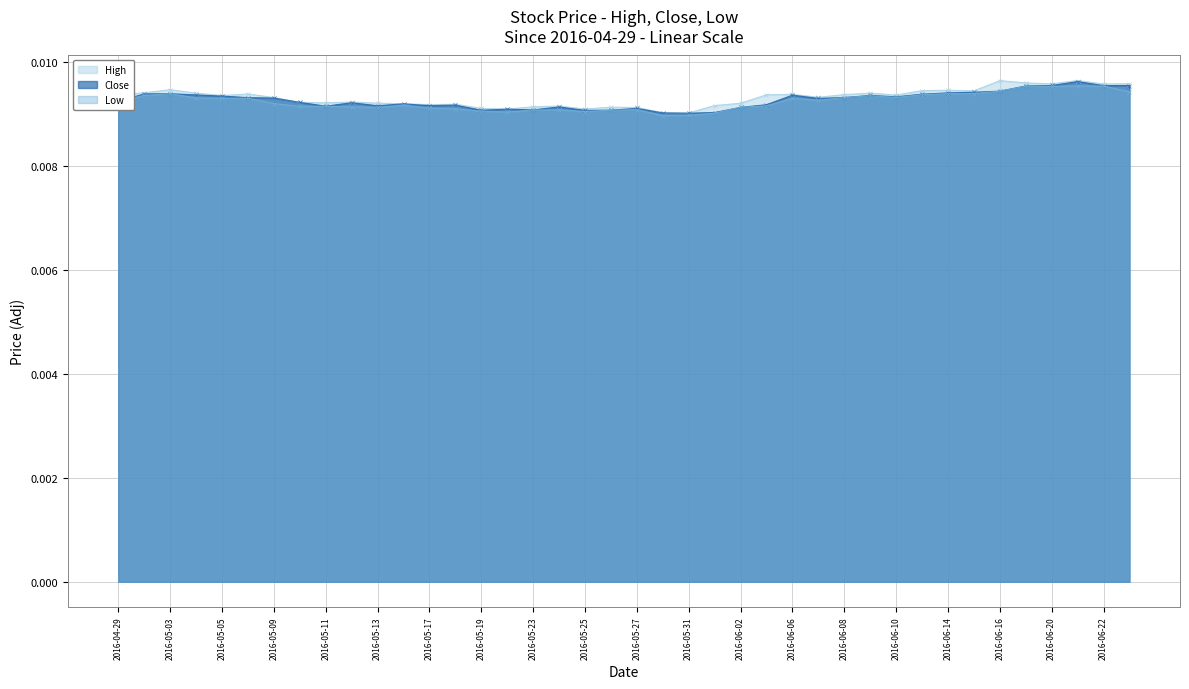

True or false: High has a value of 0.0 at 2016-04-29.

True